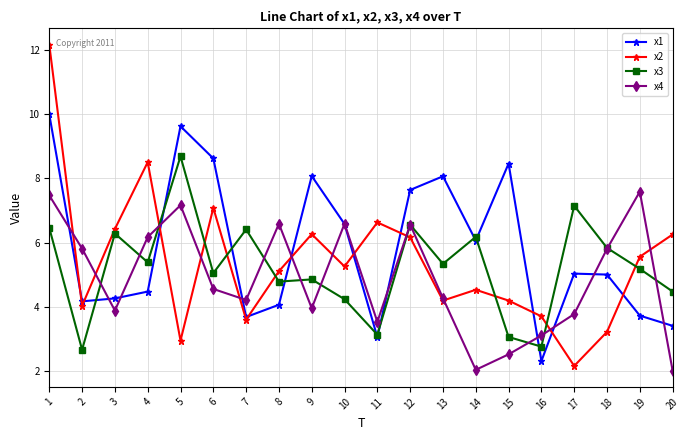

What is the spread (max minus min) of values at 8?

2.5